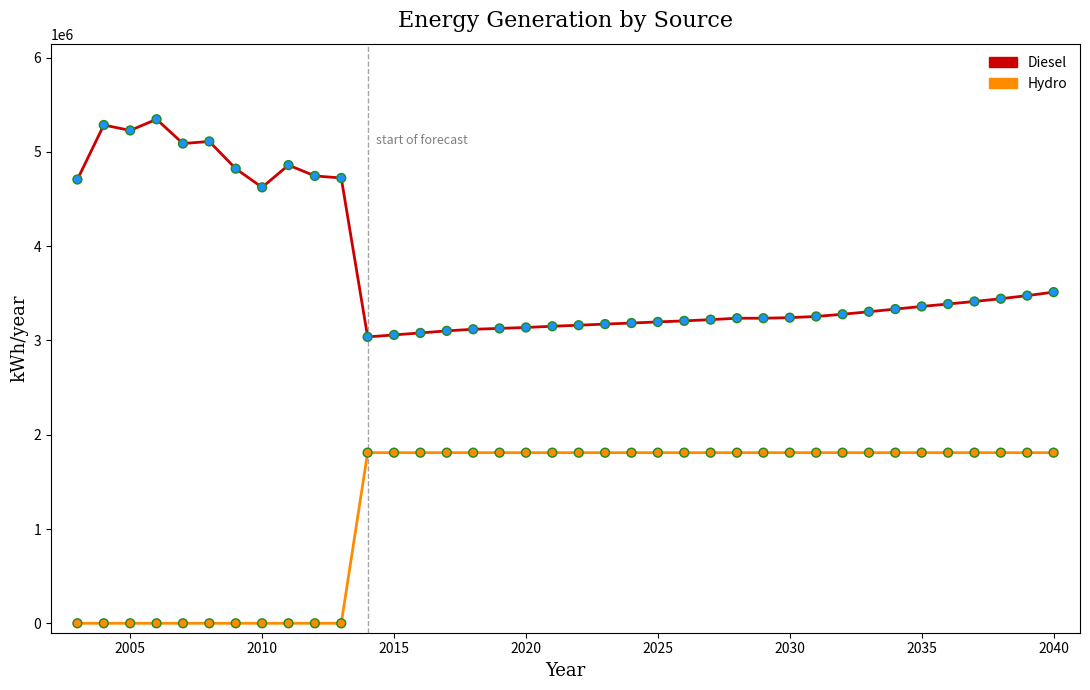

Which series has the largest total across all categories?

Diesel